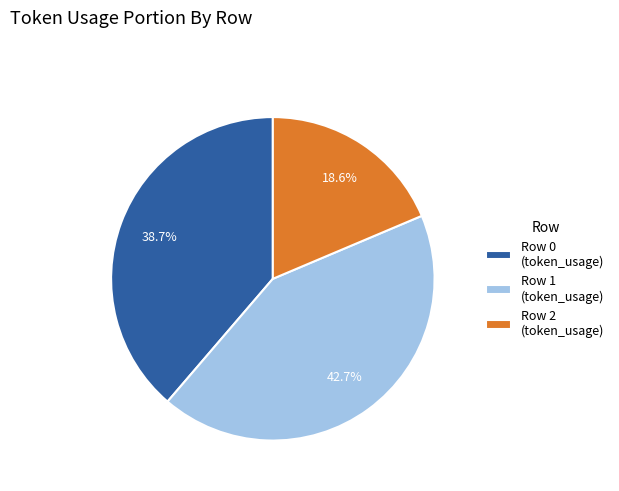

Is there a majority slice in this chart?

No